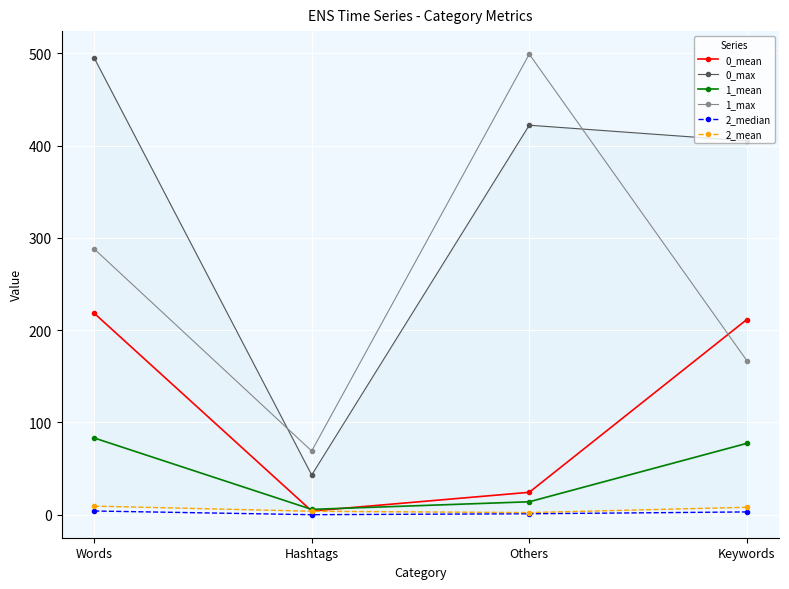

Rank the series at Words from lowest to highest value.

2_median, 2_mean, 1_mean, 0_mean, 1_max, 0_max